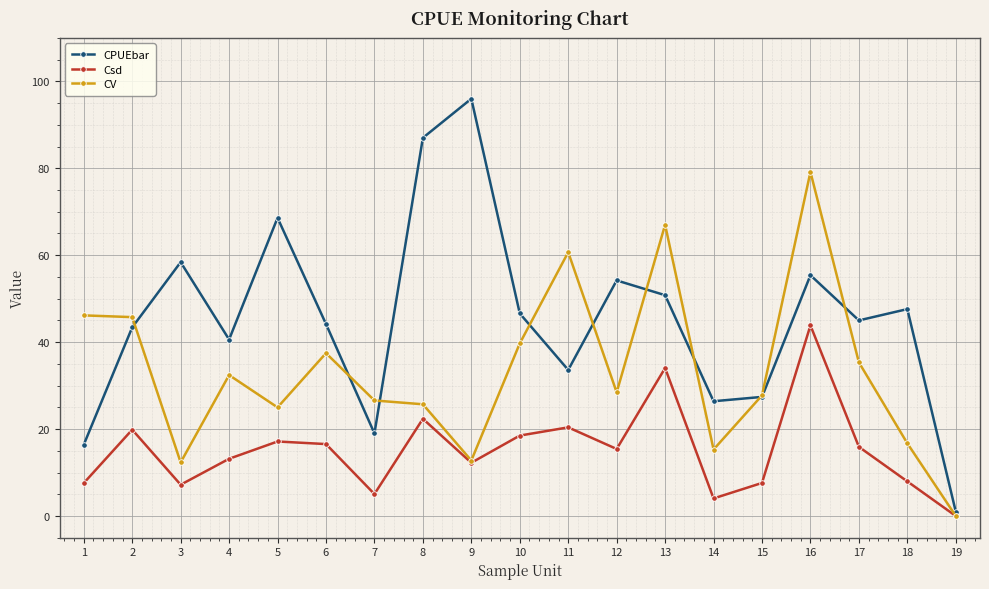

What is the sum of all CPUEbar values?

861.6